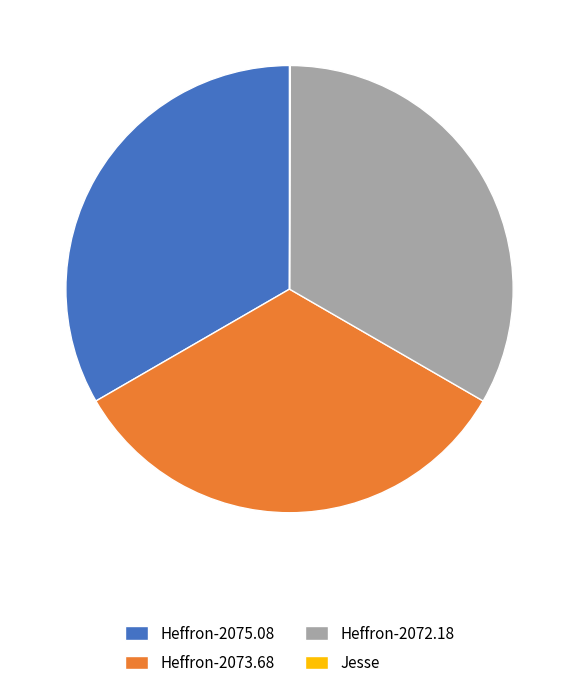

Is there a majority slice in this chart?

No